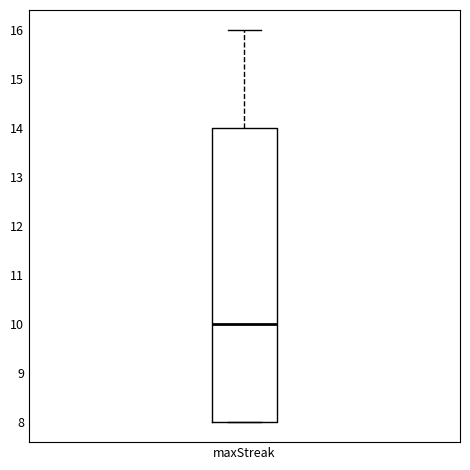

Read this box plot against the y-axis: the position of the median line, the range covered by the box, and the ends of both whiskers. The values are not printed on the chart, so give them approximately, as read against the axis.

median 10, box 8 to 14, whiskers 8 to 16